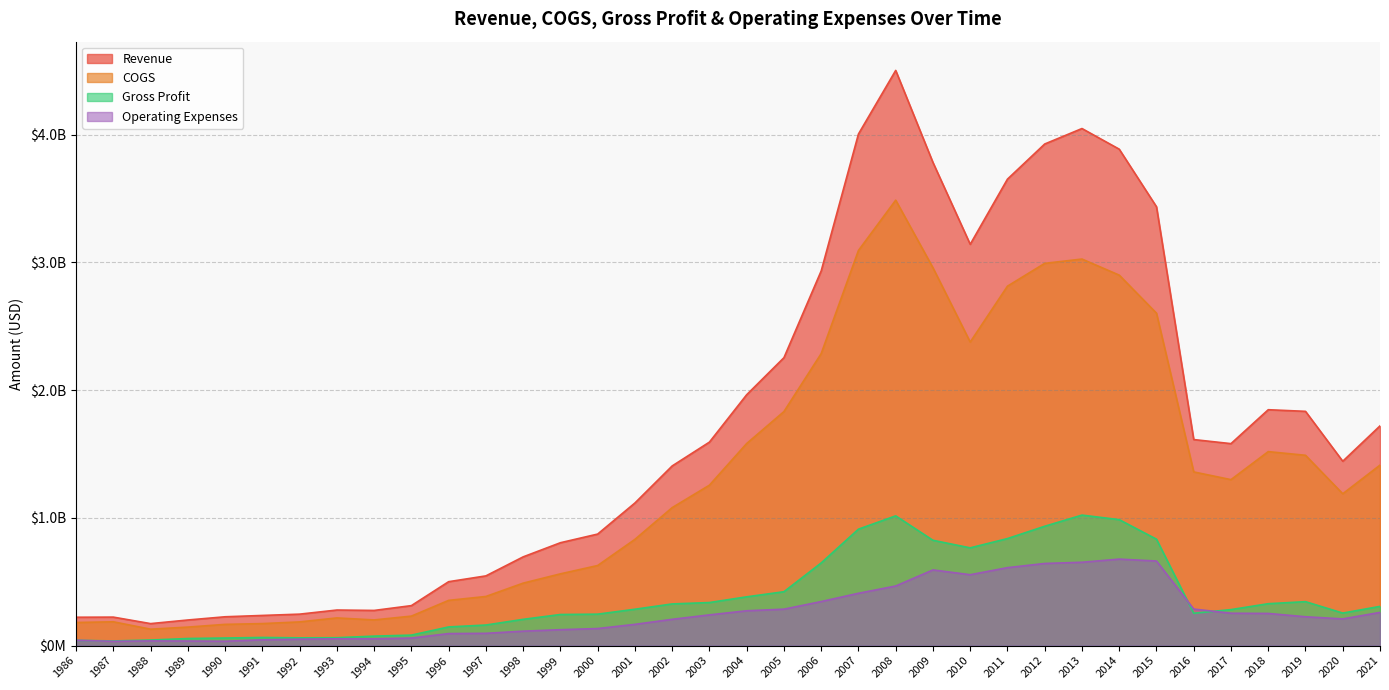

What is the difference between the highest and lowest values at 2016?

1359800000